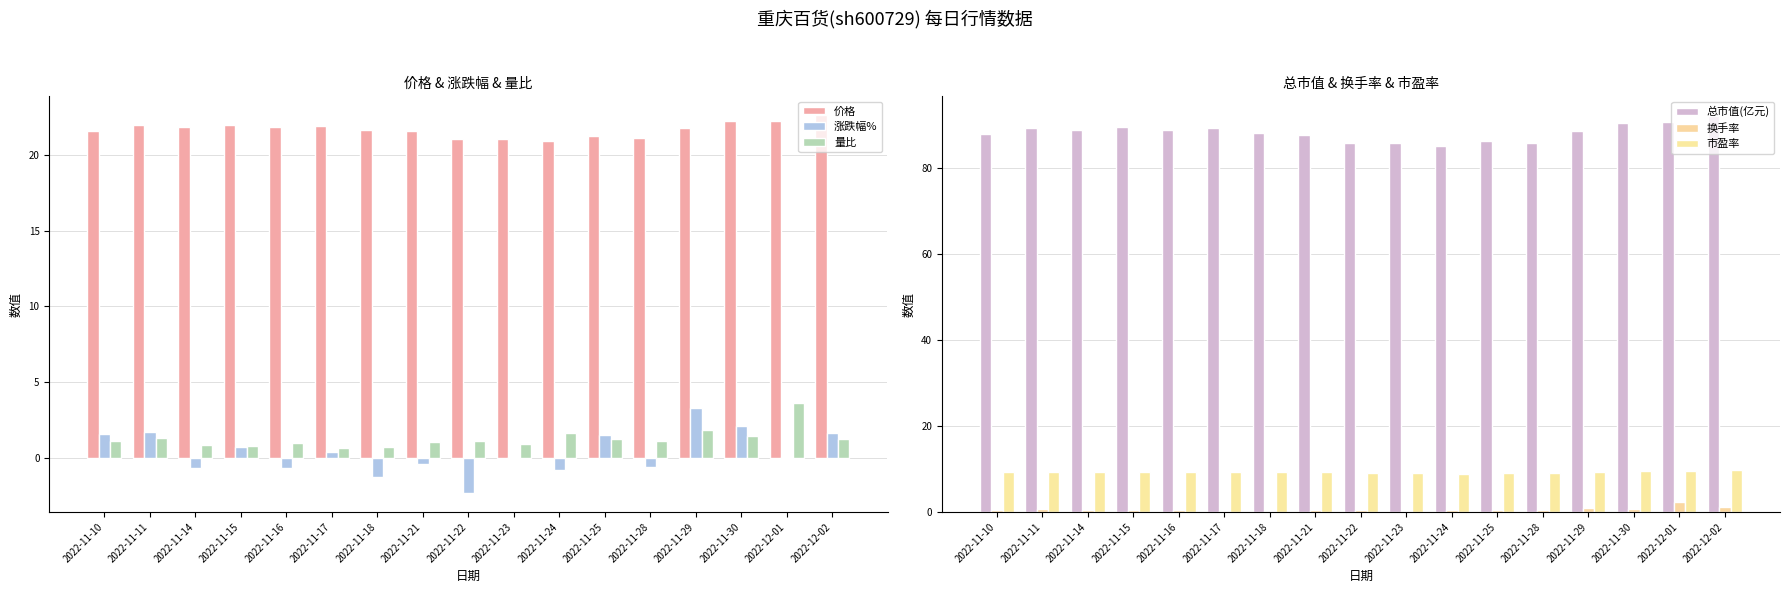

At how many categories does at least one series exceed 19?

17